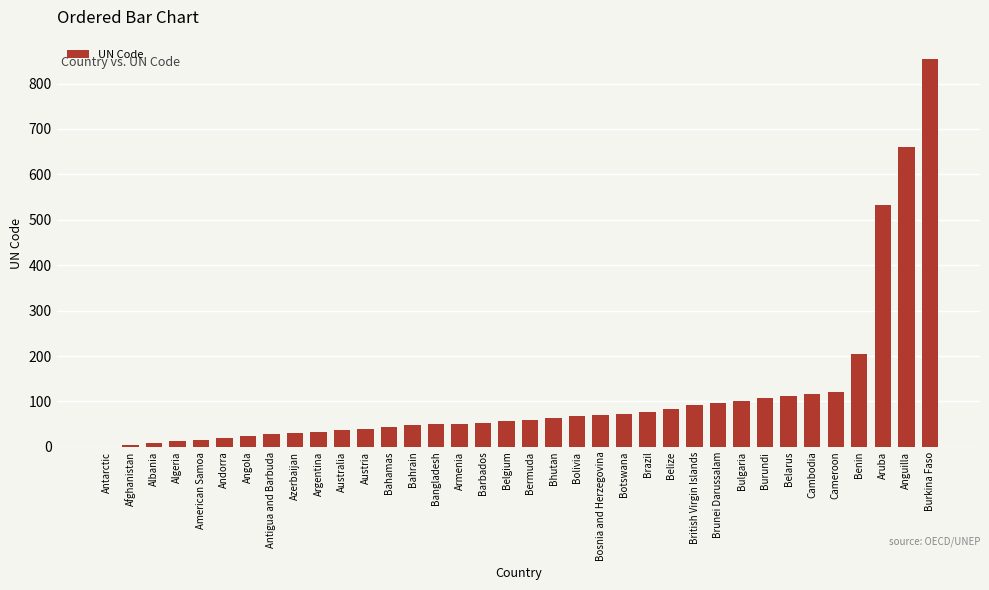

Is it true that the value at British Virgin Islands is 92?

True